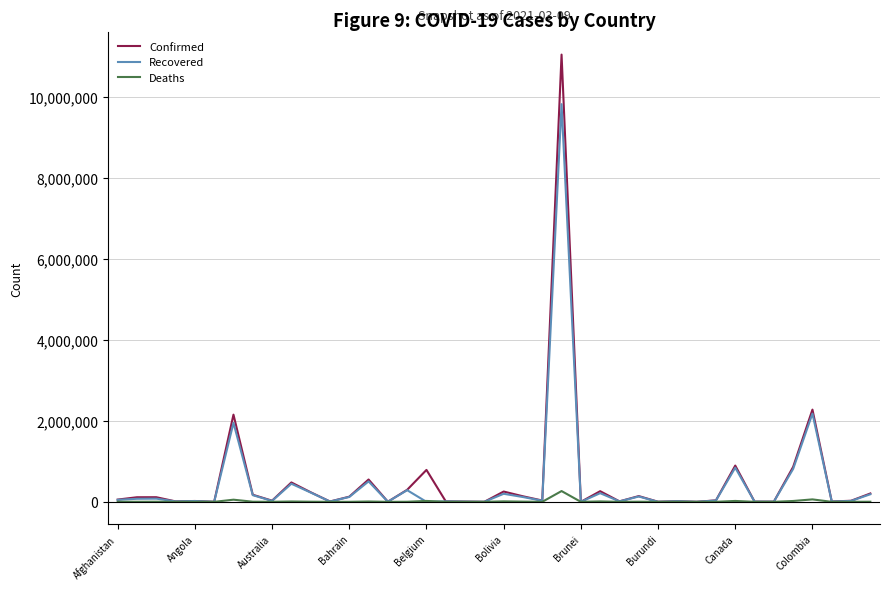

What is the maximum value for Confirmed?

11051665